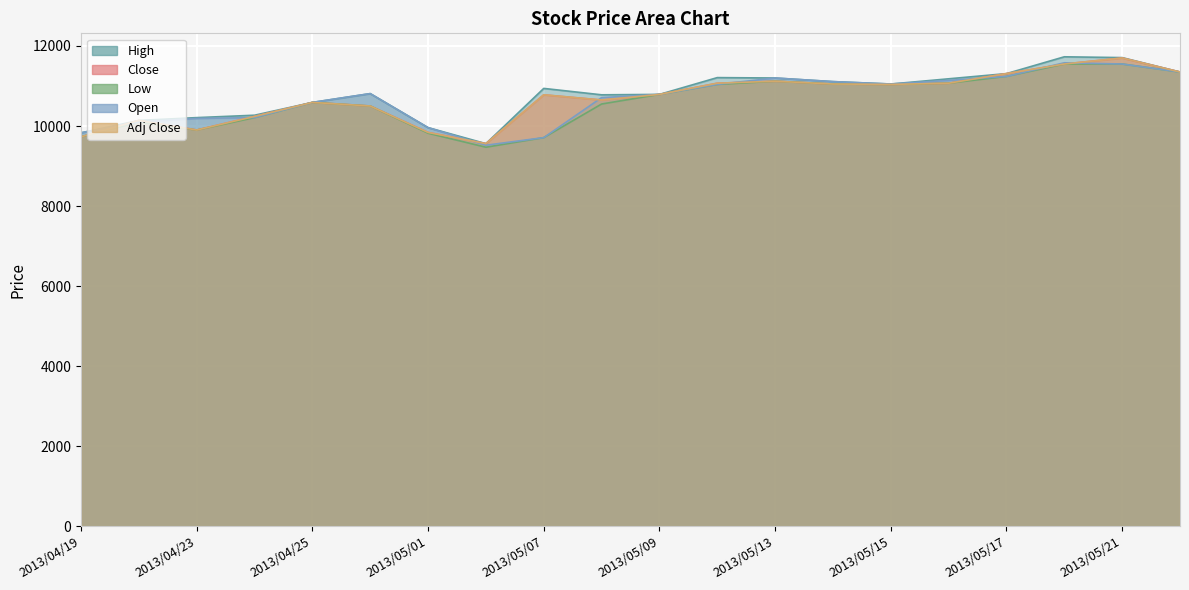

Reading left to right, extract all data points from this chart.

High: 9830	10140	10210	10270	10590	10810	9960	9560	10940	10780	10790	11210	11200	11110	11050	11180	11310	11730	11710	11350
Close: 9730	10140	9900	10240	10590	10500	9840	9560	10780	10650	10790	11070	11120	11050	11040	11070	11310	11550	11700	11350
Low: 9730	10100	9900	10210	10590	10500	9820	9470	9710	10550	10790	11040	11120	11050	11040	11070	11240	11550	11550	11350
Open: 9830	10100	10190	10210	10590	10810	9960	9520	9710	10710	10790	11040	11200	11110	11050	11140	11240	11580	11550	11350
Adj Close: 9730	10140	9900	10240	10590	10500	9840	9560	10780	10650	10790	11070	11120	11050	11040	11070	11310	11550	11700	11350